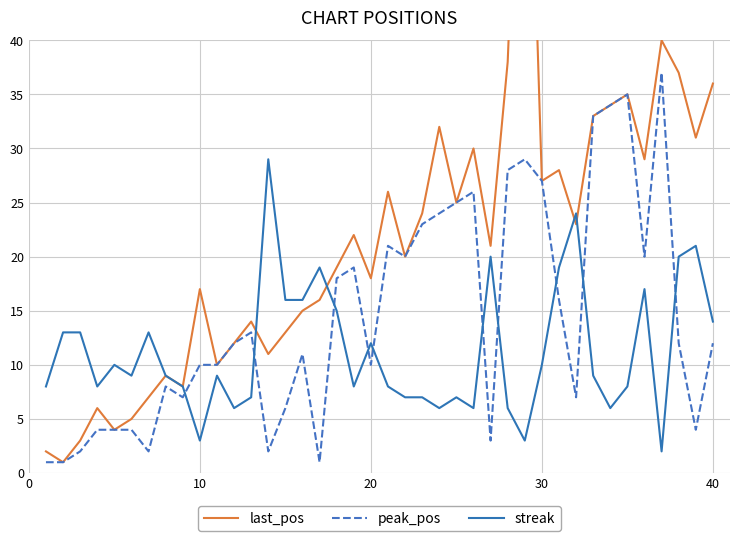

What is the highest value of the streak series?

29